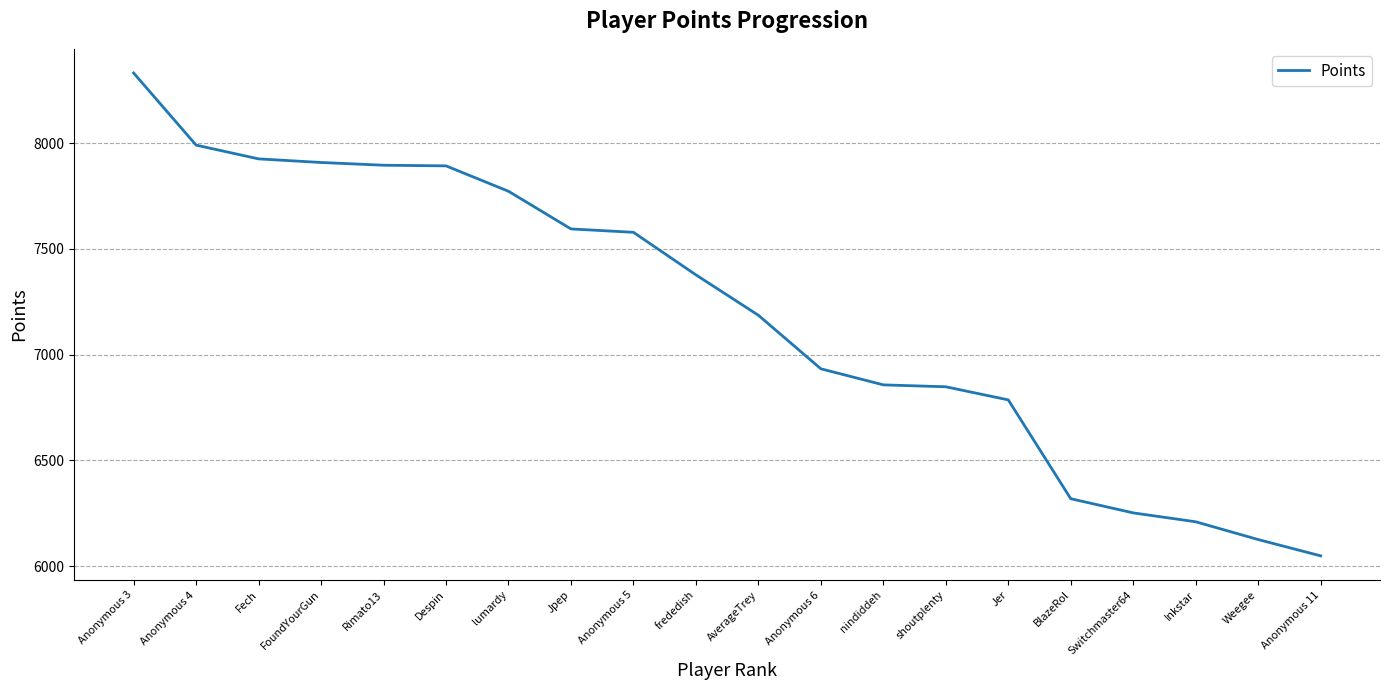

Is it true that the value at Fech is 7925?

True